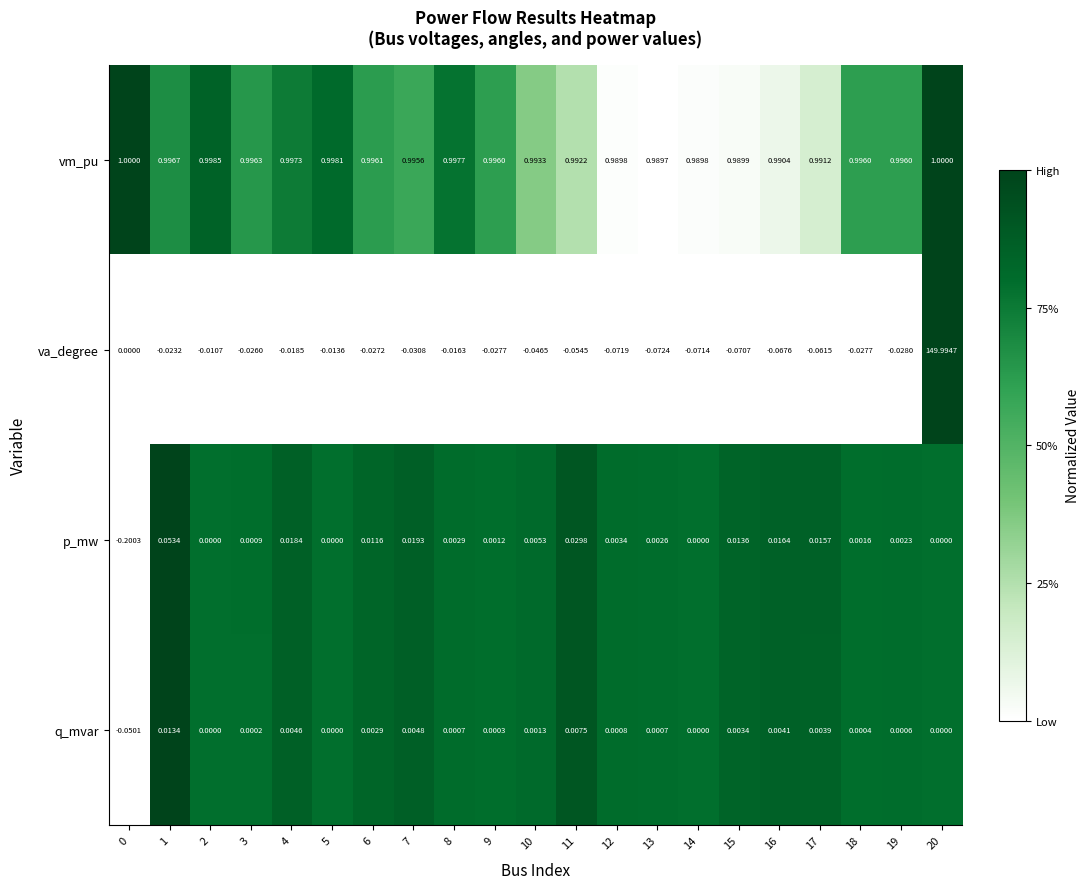

Which series has the widest spread of values?

va_degree